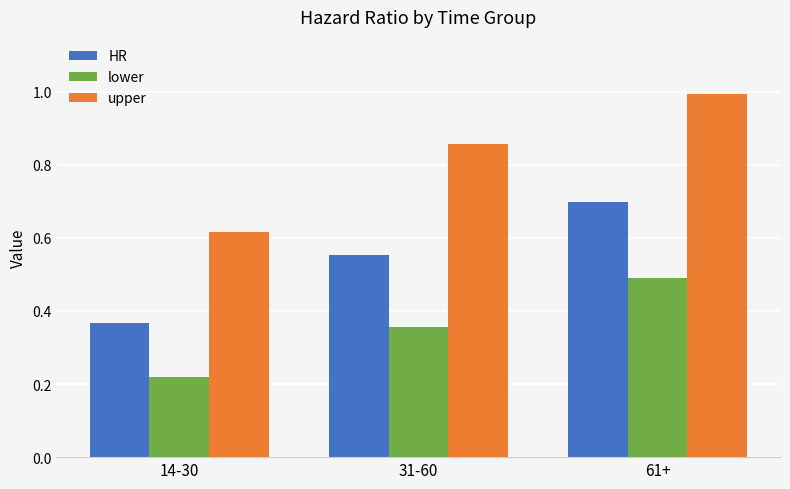

Are the bars horizontal?

No